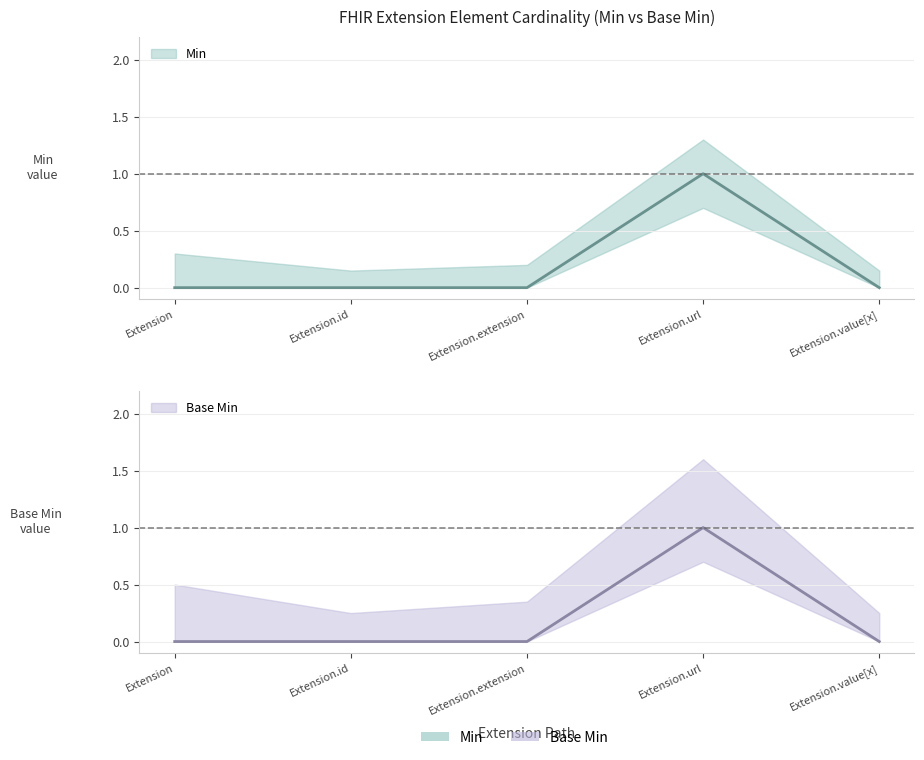

Reading left to right, extract all data points from this chart.

Min: 0	0	0	1	0
Base Min: 0	0	0	1	0